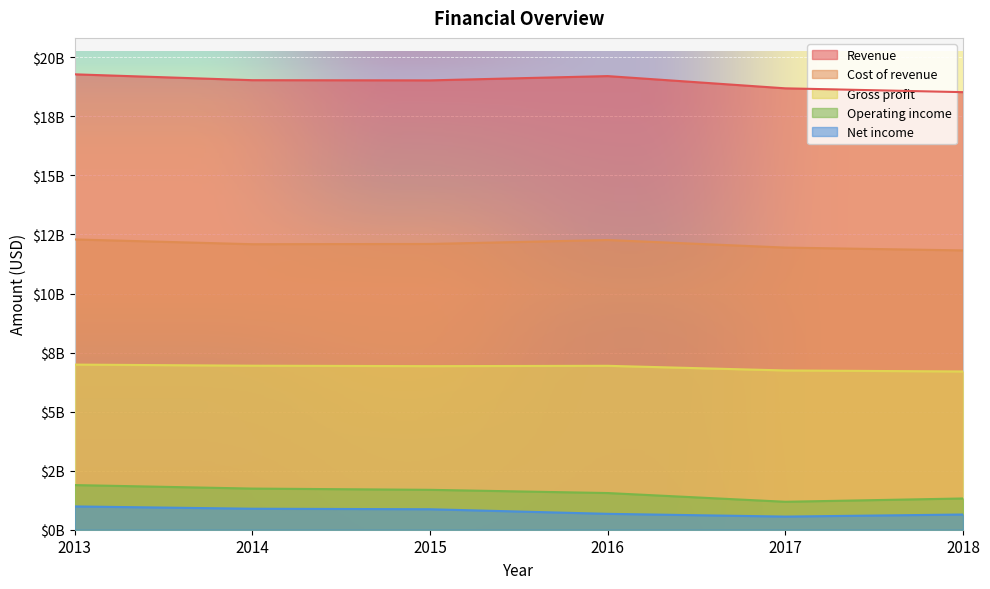

Reading left to right, transcribe all the data shown in this chart.

Revenue: 2013=19279000000	2014=19031000000	2015=19023000000	2016=19204000000	2017=18686000000	2018=18524000000
Cost of revenue: 2013=12289000000	2014=12087000000	2015=12098000000	2016=12265000000	2017=11944000000	2018=11825000000
Gross profit: 2013=6990000000	2014=6944000000	2015=6925000000	2016=6939000000	2017=6742000000	2018=6699000000
Operating income: 2013=1890000000	2014=1742000000	2015=1689000000	2016=1553000000	2017=1183000000	2018=1323000000
Net income: 2013=986000000	2014=889000000	2015=867000000	2016=673000000	2017=556000000	2018=644000000